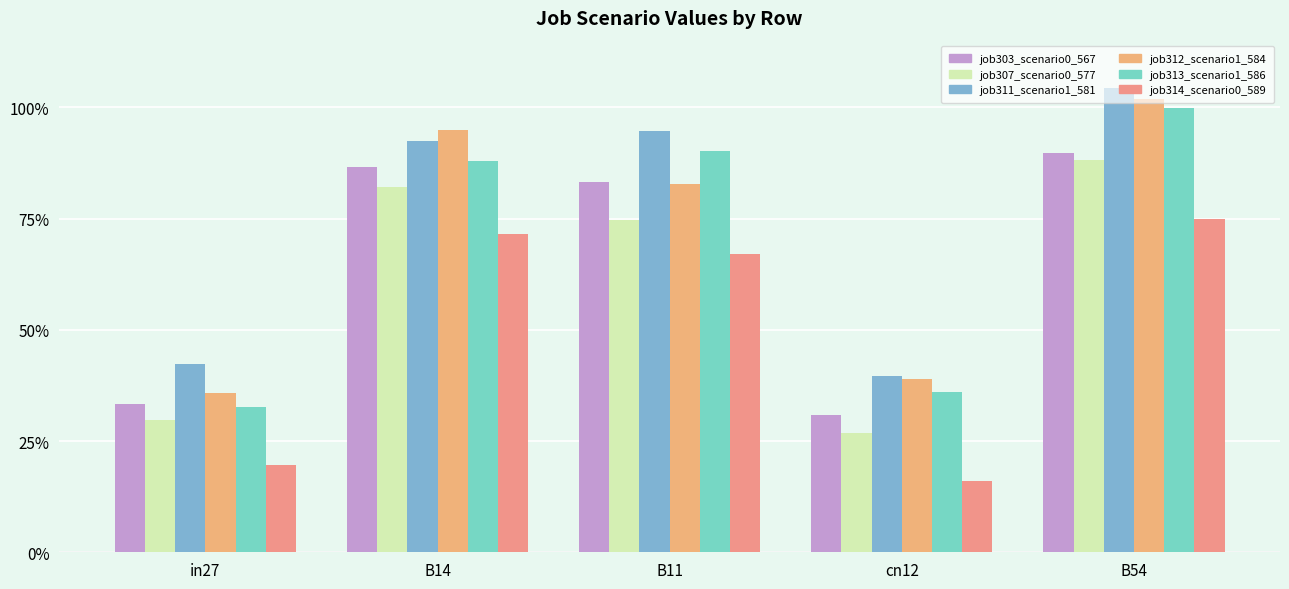

What are all the series names shown in the legend?

job303_scenario0_567, job307_scenario0_577, job311_scenario1_581, job312_scenario1_584, job313_scenario1_586, job314_scenario0_589